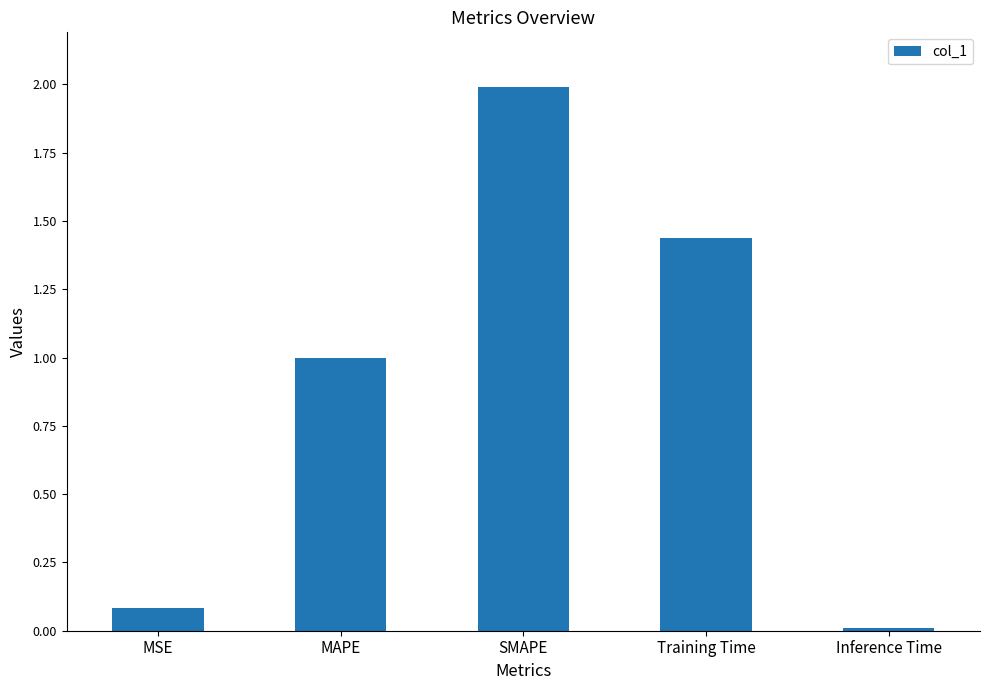

True or false: the data shows 2.0 at SMAPE.

True